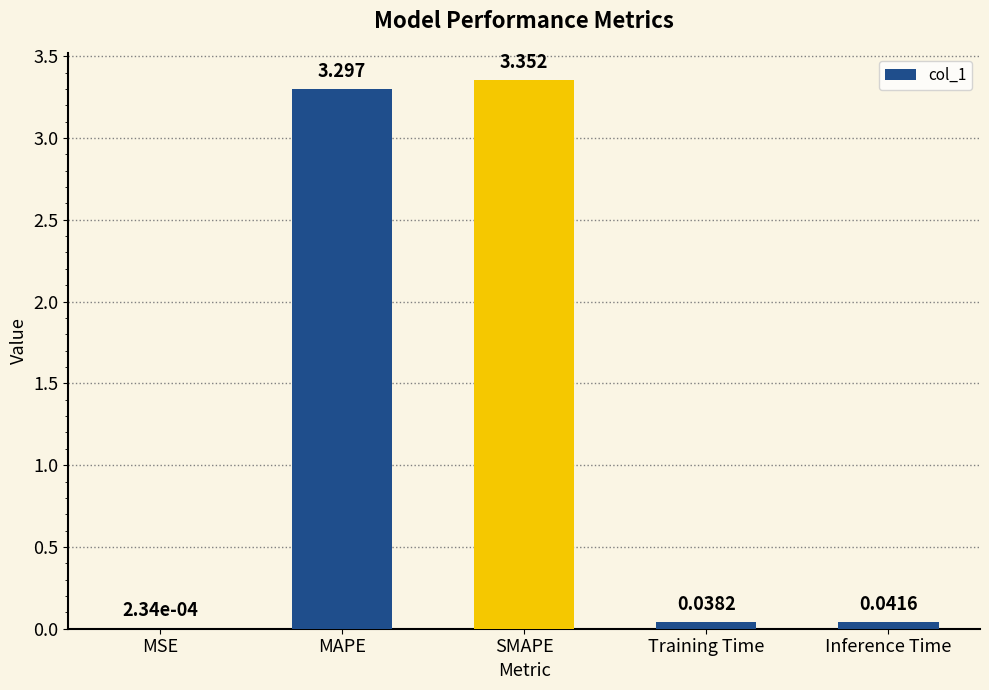

Which category has the highest value across all series?

SMAPE